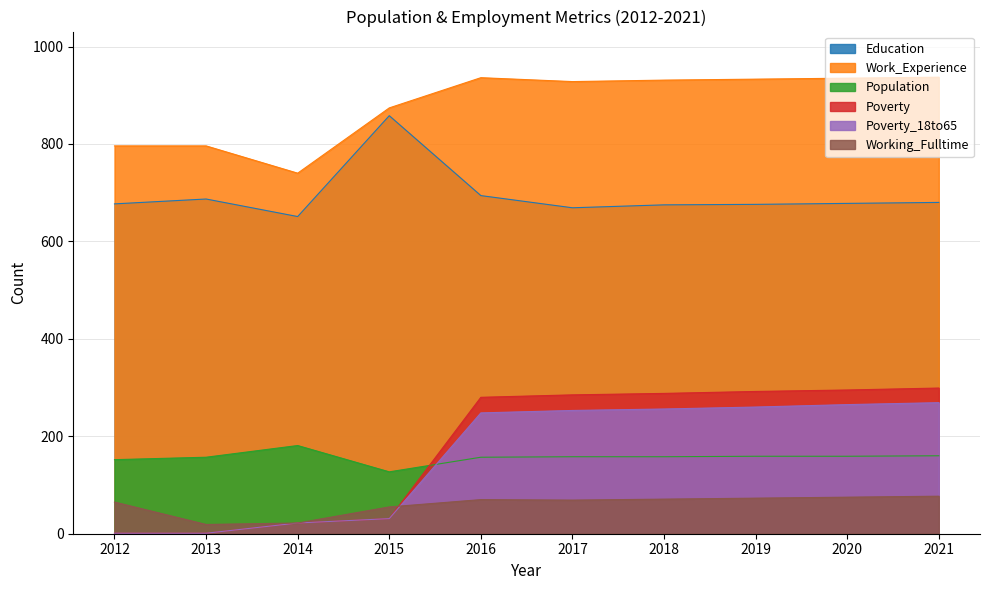

Read the Work_Experience value at 2012, to the nearest 5.

795